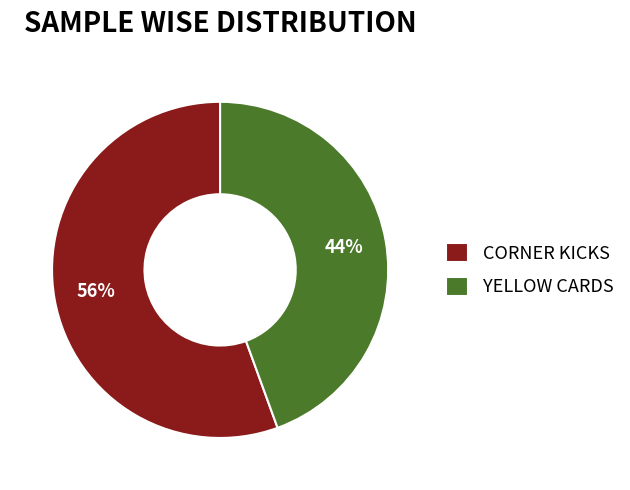

What is the ratio of the value at YELLOW CARDS to the value at CORNER KICKS?

0.8